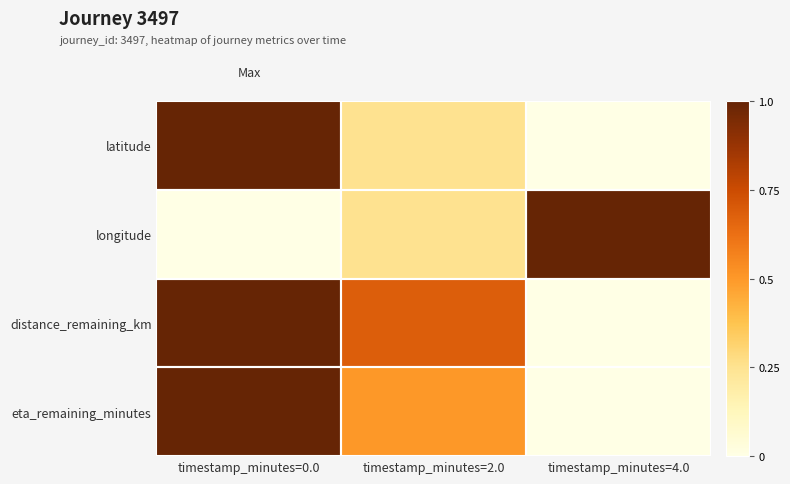

Between timestamp_minutes=4.0 and timestamp_minutes=2.0, which is larger?

timestamp_minutes=2.0